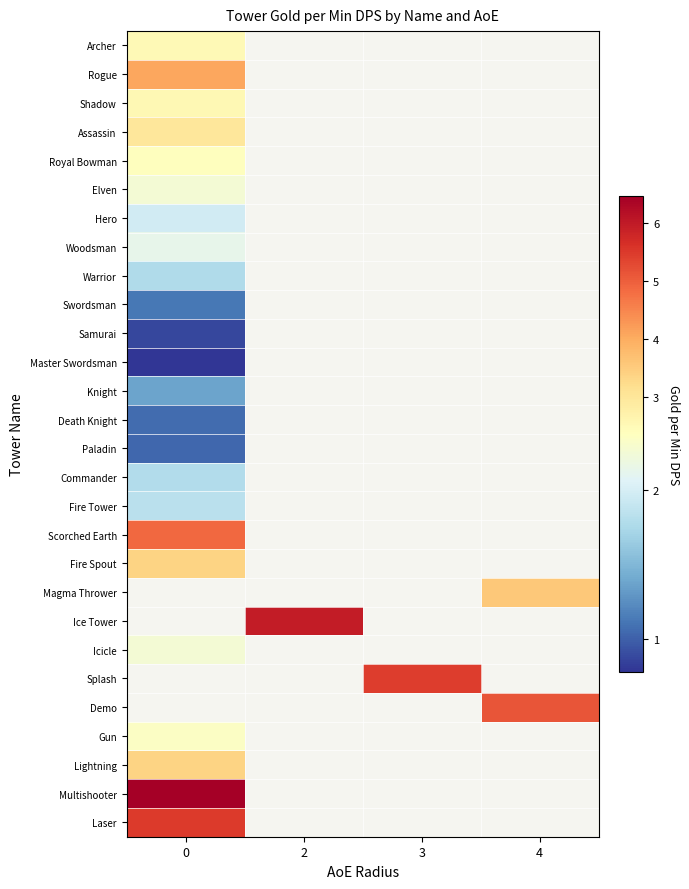

How many series are shown in this chart?

28